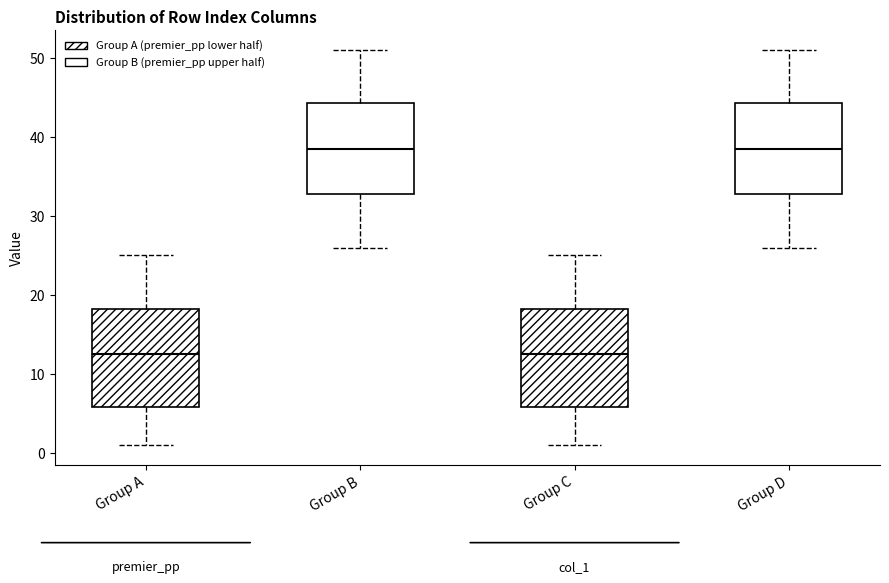

Reading left to right, transcribe this box plot: for each box, give where its median line is, the range the box spans, and where its two whiskers end, as read against the y-axis. The values are not printed on the chart, so give them approximately, as read against the axis.

Group A: median 13, box 6 to 18, whiskers 1 to 25
Group B: median 39, box 33 to 44, whiskers 26 to 51
Group C: median 13, box 6 to 18, whiskers 1 to 25
Group D: median 39, box 33 to 44, whiskers 26 to 51